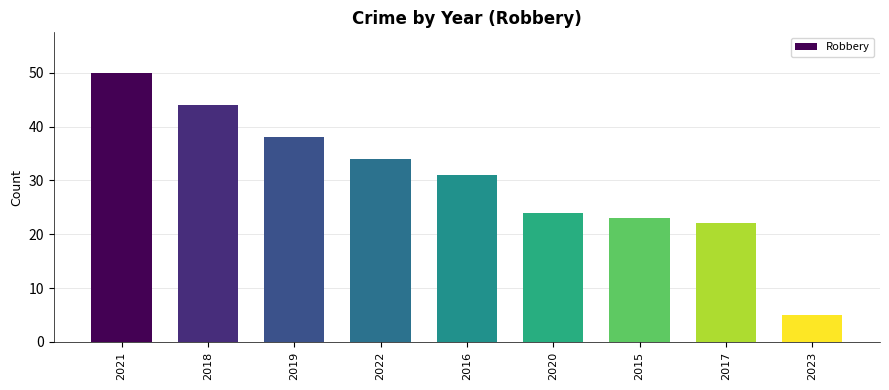

What is the value of the 1st bar from the left?

50